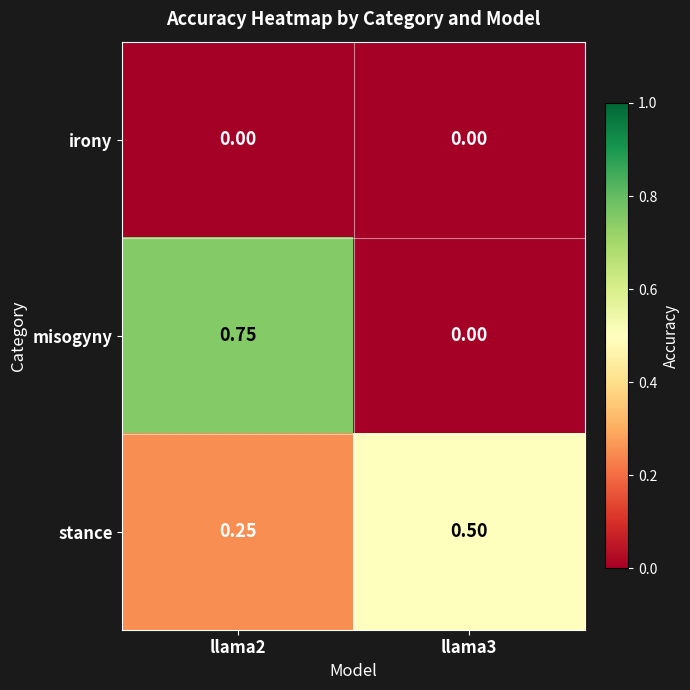

Is the value of misogyny at llama3 greater than the value of stance at llama2?

No